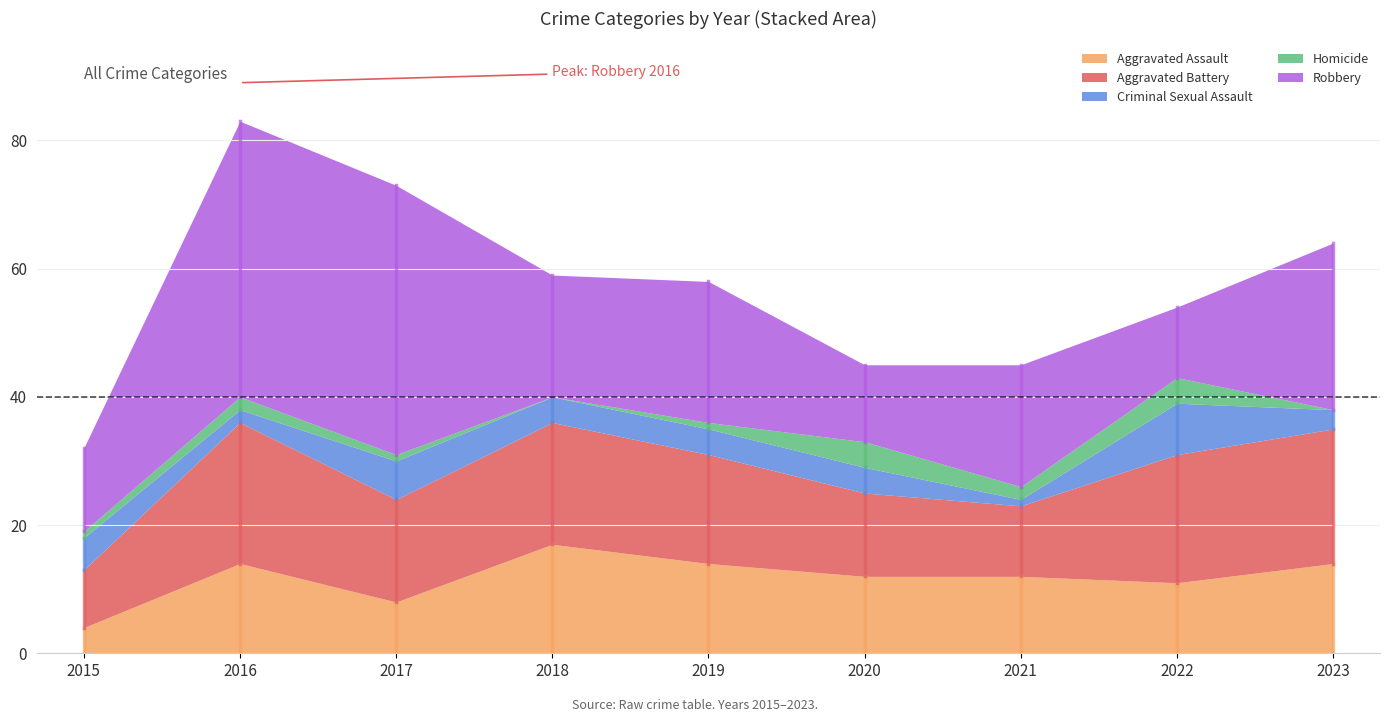

At which label does Aggravated Battery reach its peak?

2016